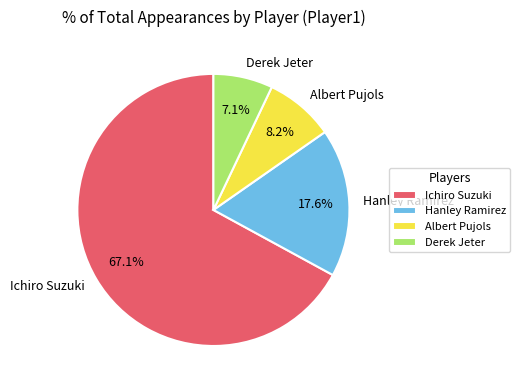

To the nearest percent, what portion does Albert Pujols represent?

8%